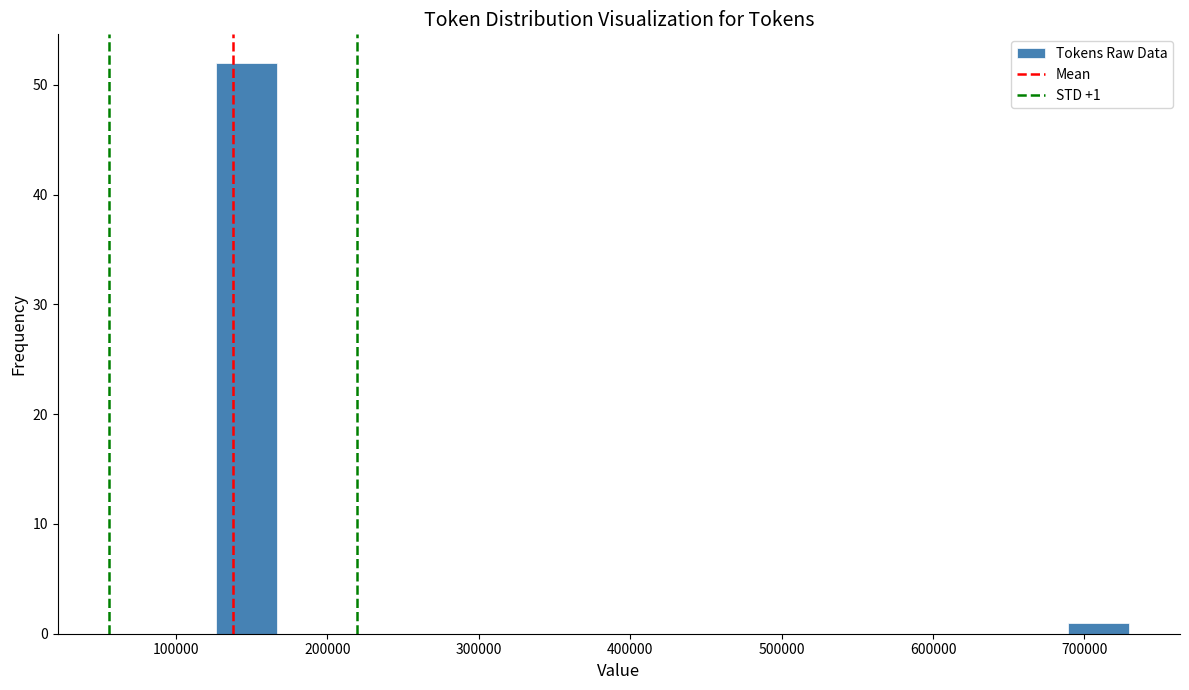

Which range on the x-axis has the tallest bar?

130000 to 170000